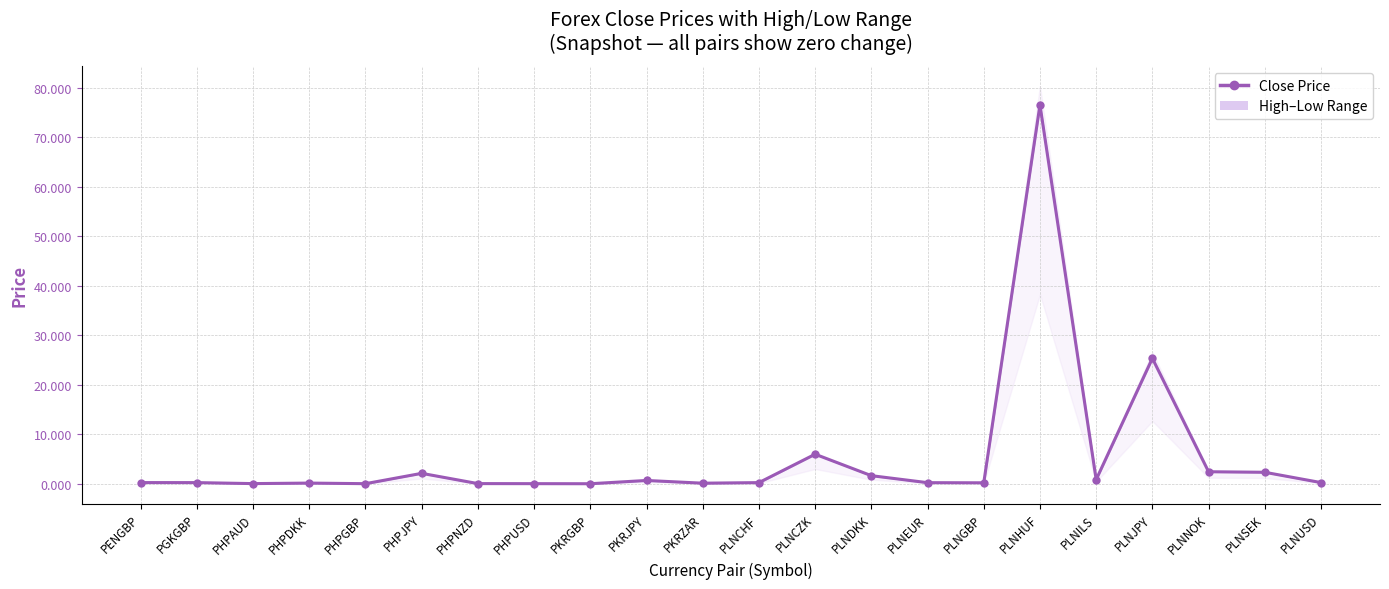

At which category does the chart reach its peak across all series?

PLNHUF